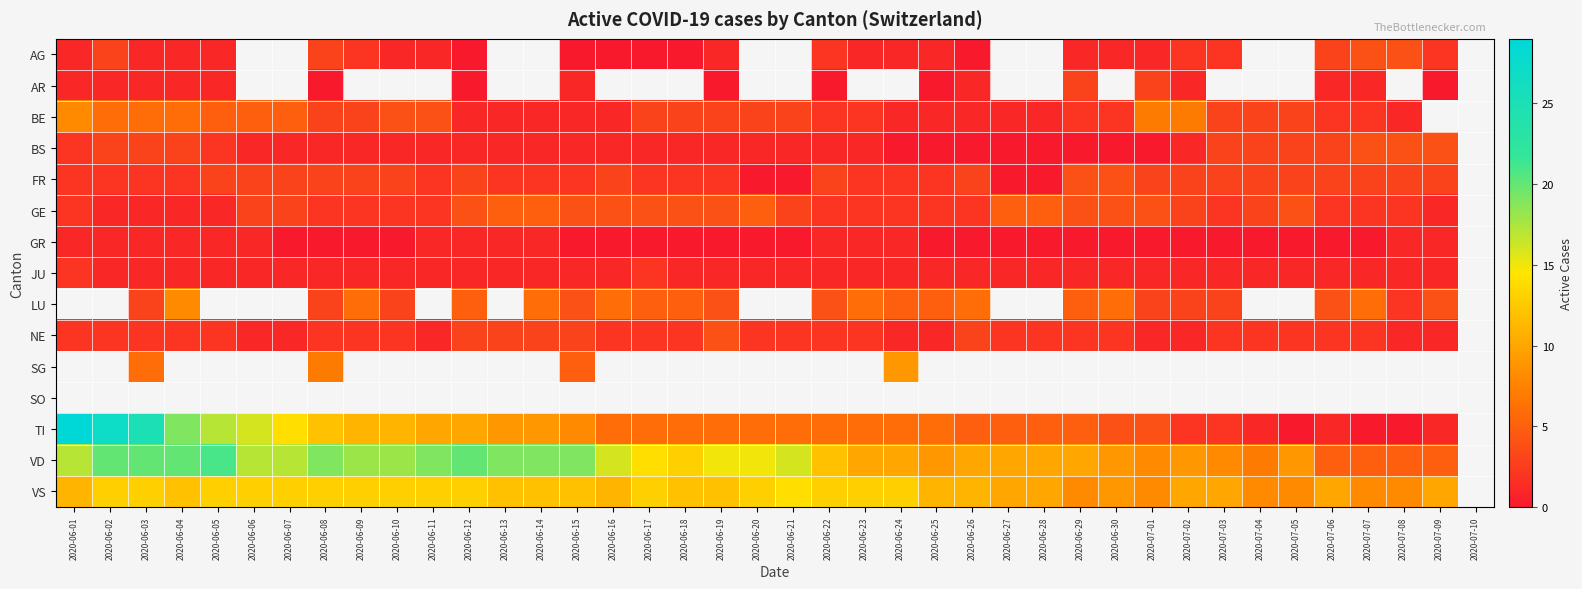

What is the difference between the FR values at 2020-06-01 and 2020-06-26?

1.0